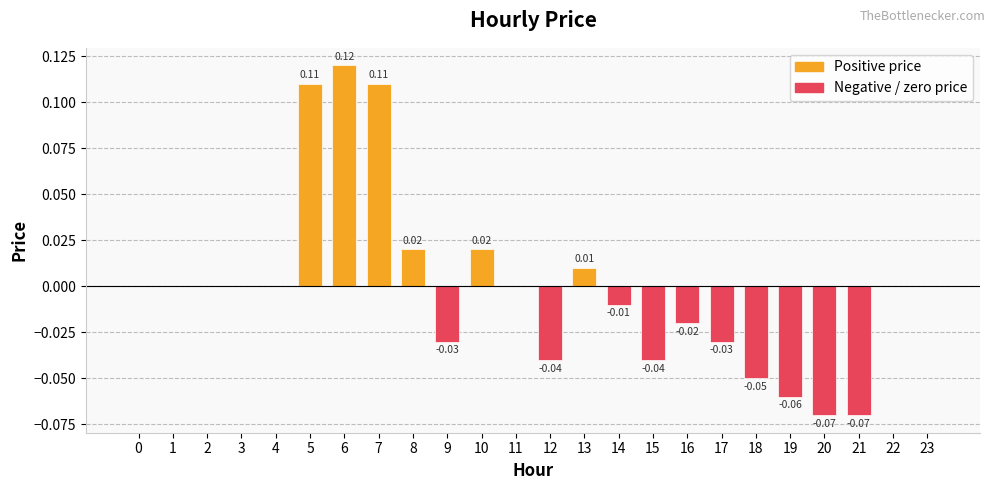

How many series are shown in this chart?

1